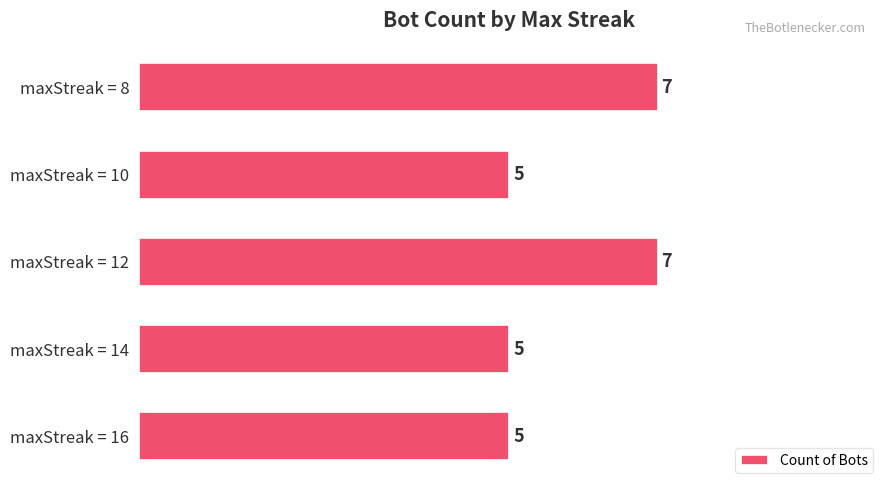

Which has a higher value, maxStreak = 16 or maxStreak = 8?

maxStreak = 8